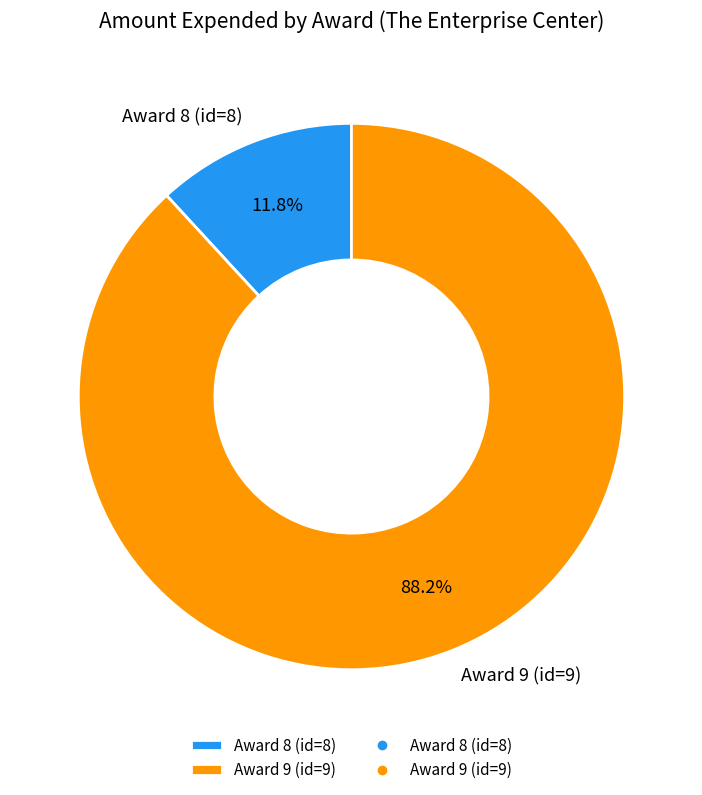

Does Award 9 (id=9) represent more than half of the total?

Yes